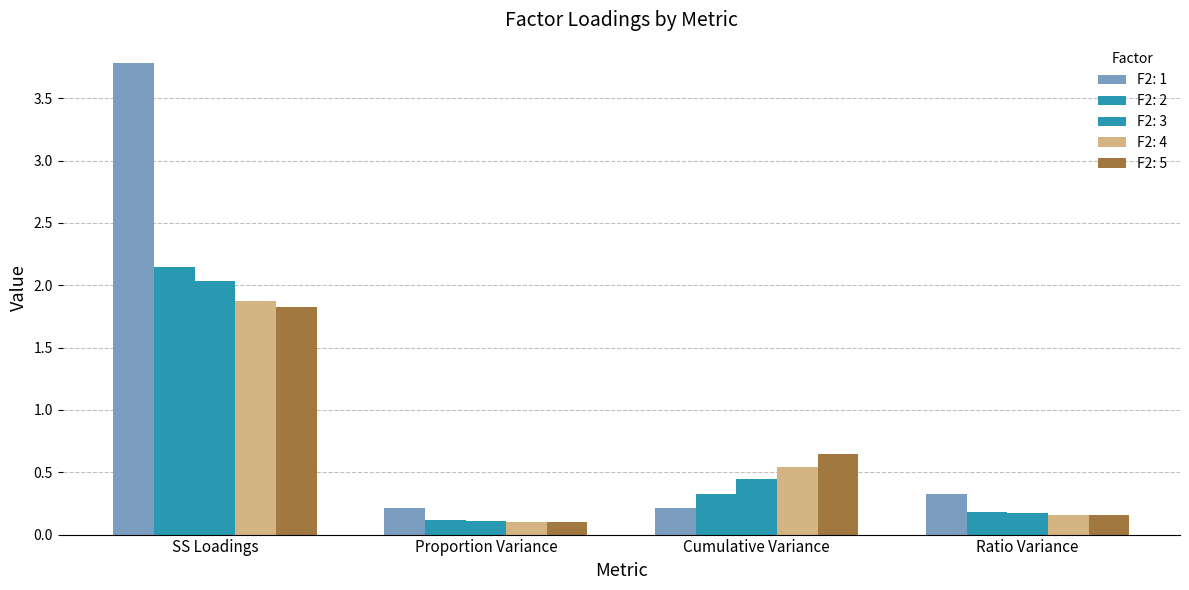

Reading left to right, extract all data points from this chart.

F2: 1: 3.8	0.2	0.2	0.3
F2: 2: 2.1	0.1	0.3	0.2
F2: 3: 2.0	0.1	0.4	0.2
F2: 4: 1.9	0.1	0.5	0.2
F2: 5: 1.8	0.1	0.6	0.2